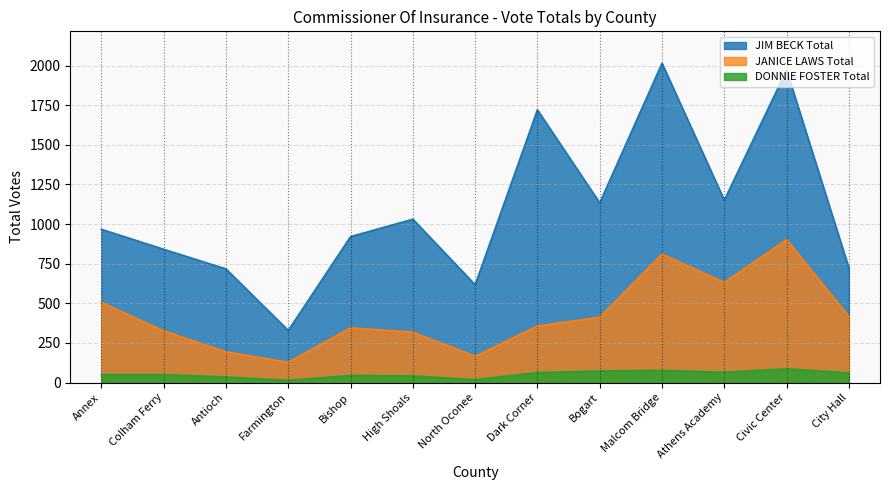

What are all the series names shown in the legend?

JIM BECK Total, JANICE LAWS Total, DONNIE FOSTER Total